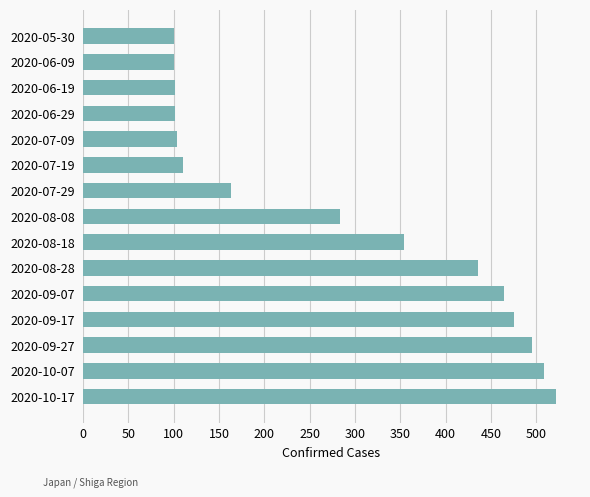

What is the smallest value displayed?

100